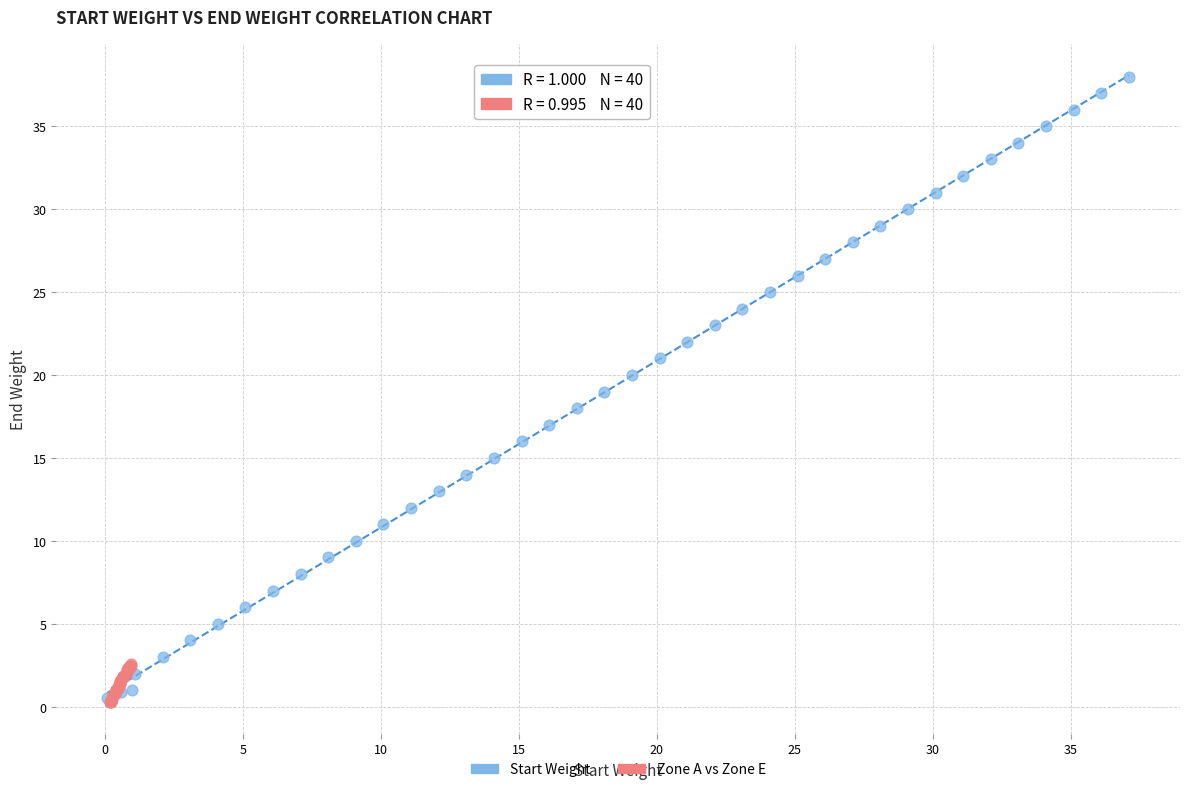

Which series has the widest spread of Y values?

Start Weight